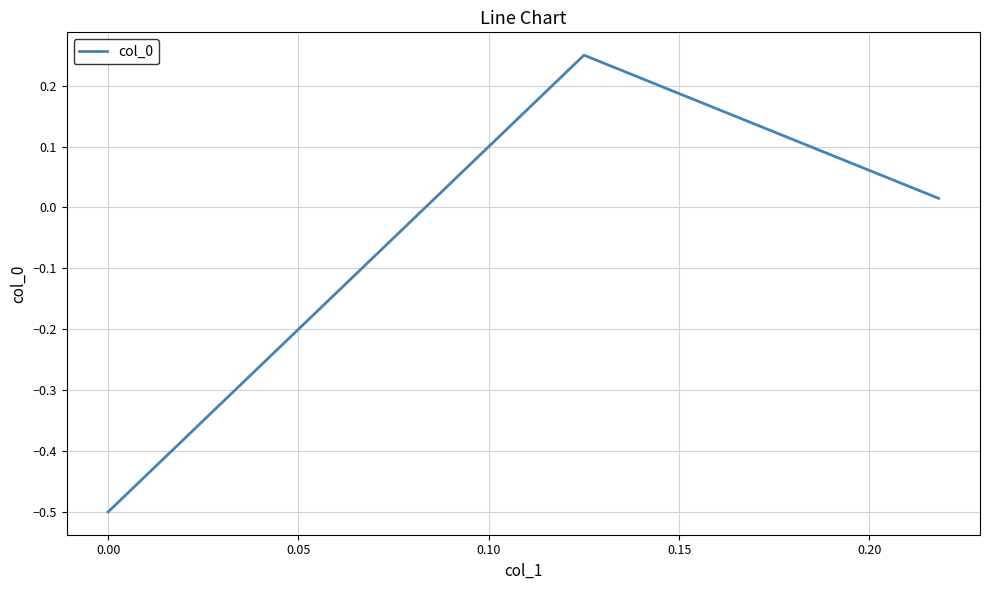

How many negative values are there?

1